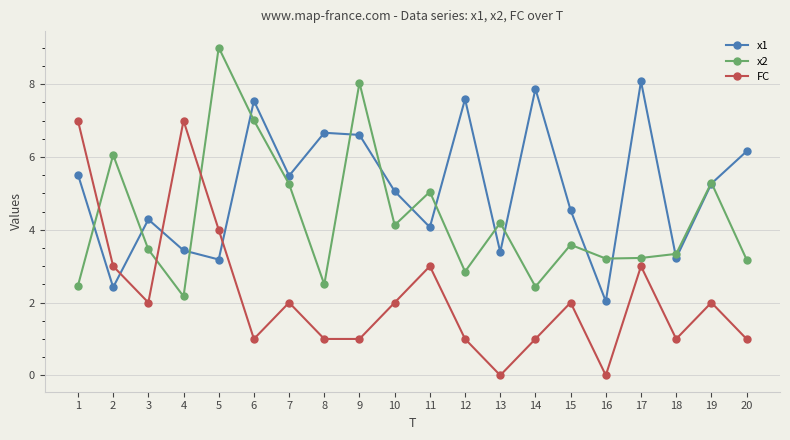

The value of x1 at 1 is 5.5. True or false?

True